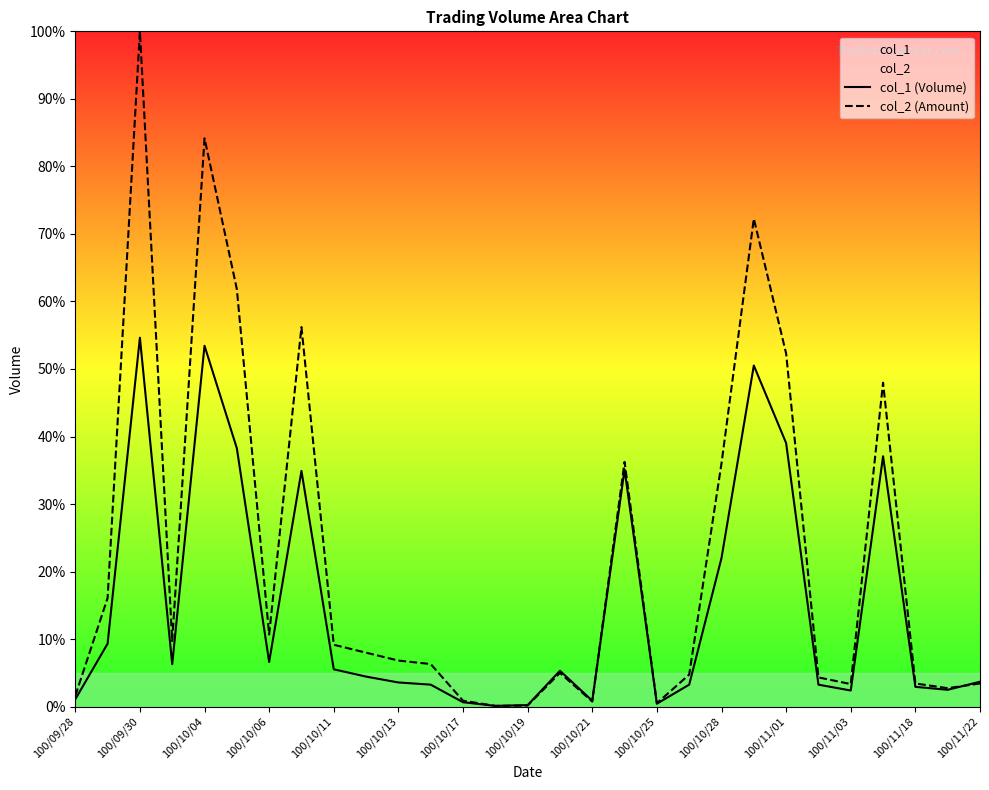

In col_1 (Volume), how many points are lower than both neighbors (excluding endpoints)?

7